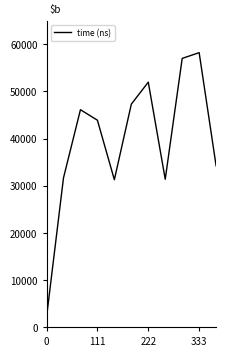

What is the maximum value shown in the chart?

58233.7